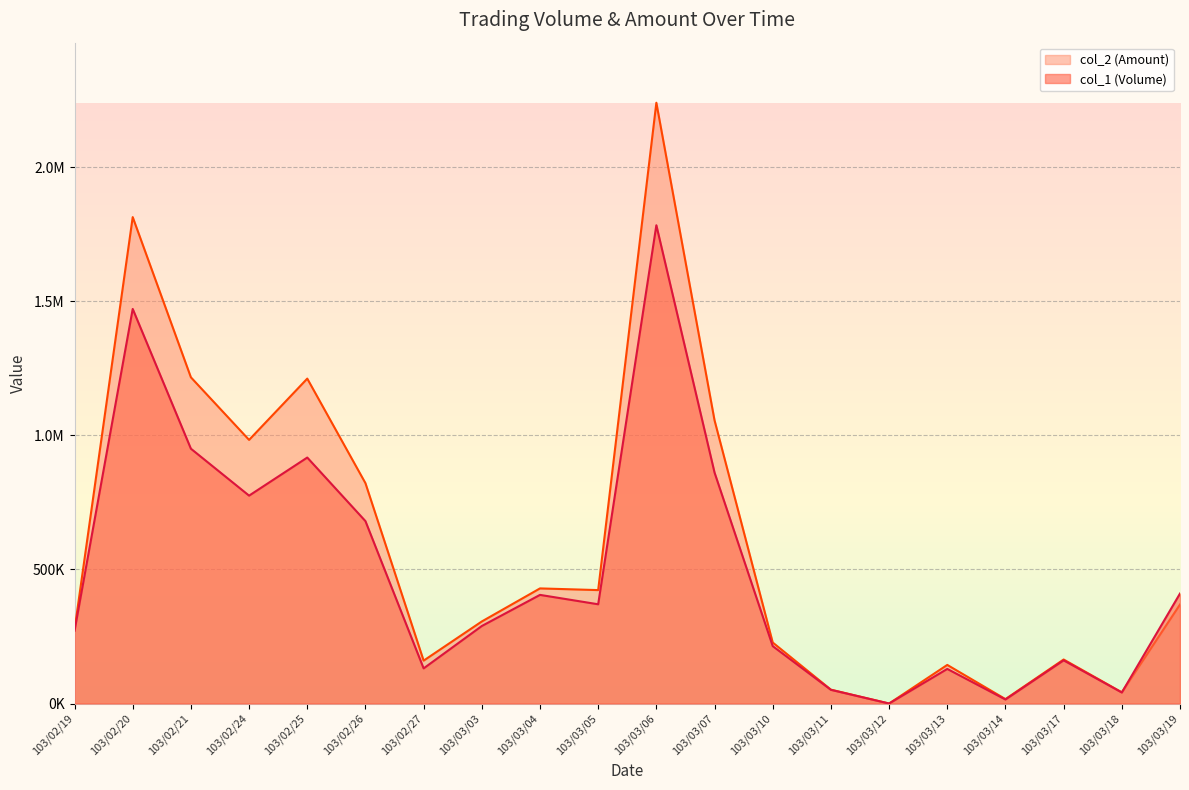

At how many categories does at least one series exceed 461811?

7